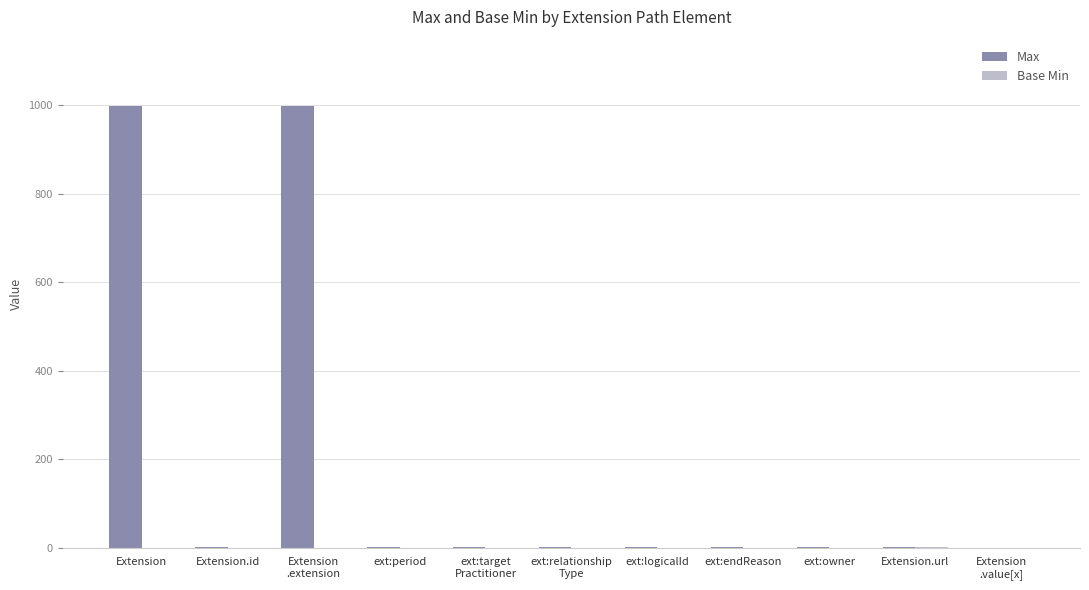

What is the maximum value shown in the chart?

999